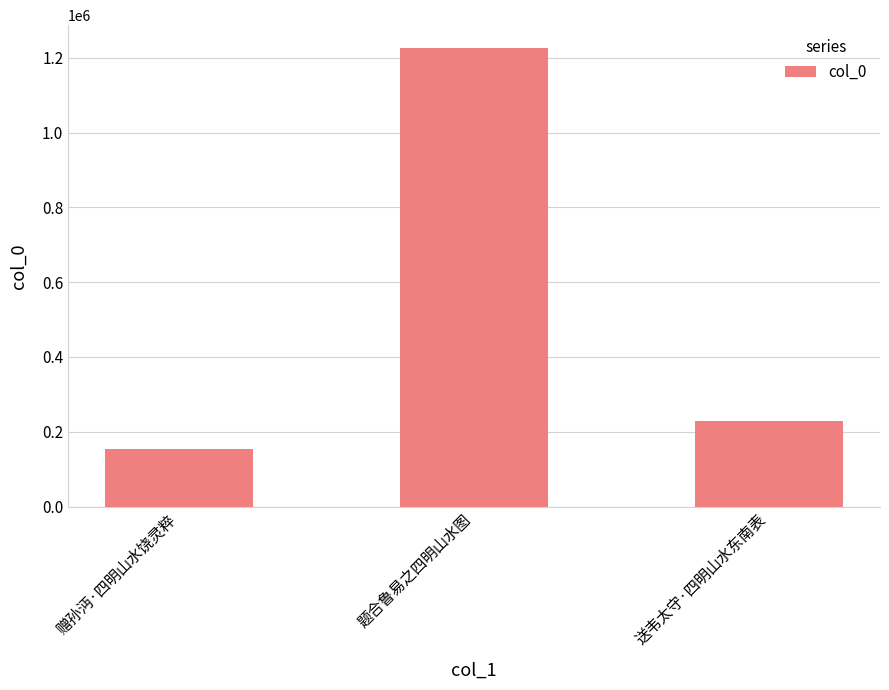

The value at 赠孙沔·四明山水饶灵粹 is 213193. True or false?

False